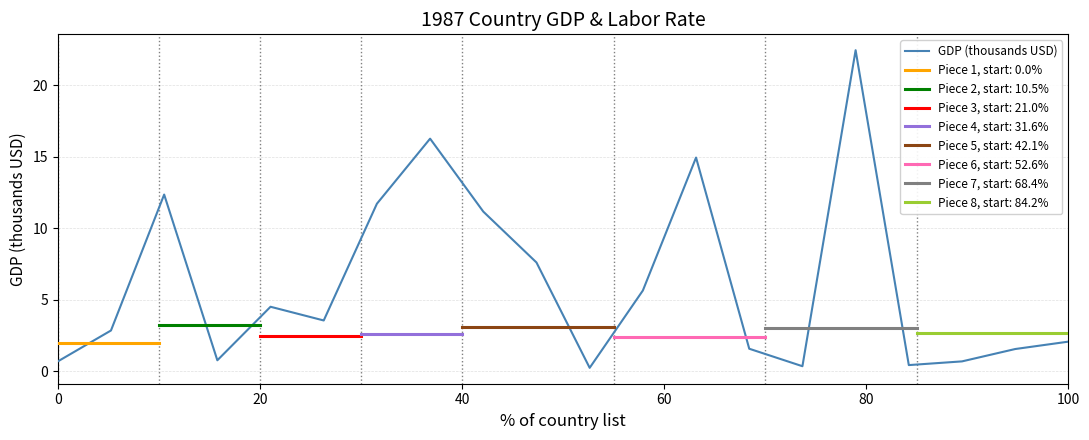

What is the highest value of the GDP (thousands USD) series?

22.4